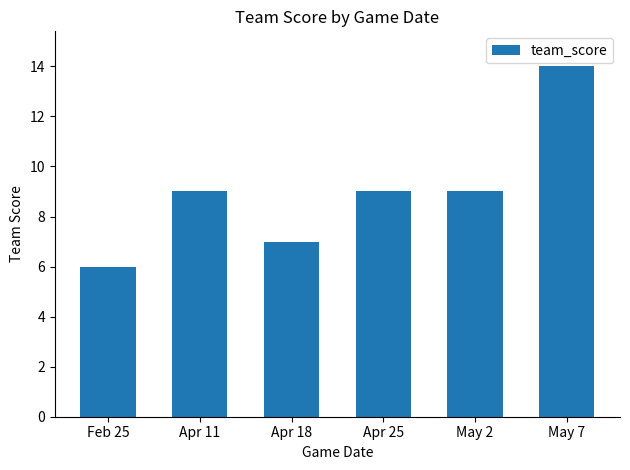

What is the value of the 2nd bar from the left?

9